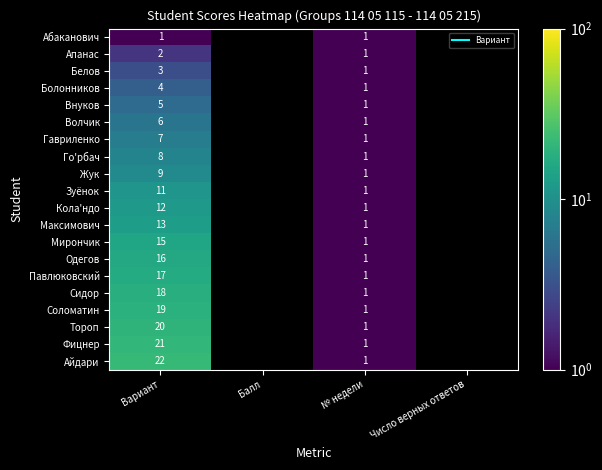

Is it true that Зуёнок equals 1.4 at № недели?

False